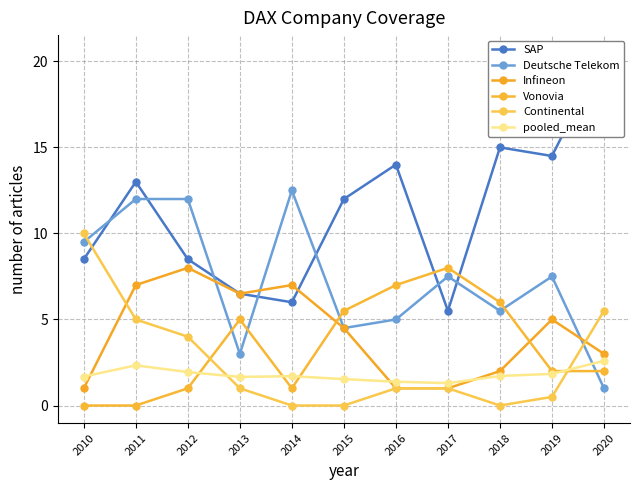

What are all the series names shown in the legend?

SAP, Deutsche Telekom, Infineon, Vonovia, Continental, pooled_mean